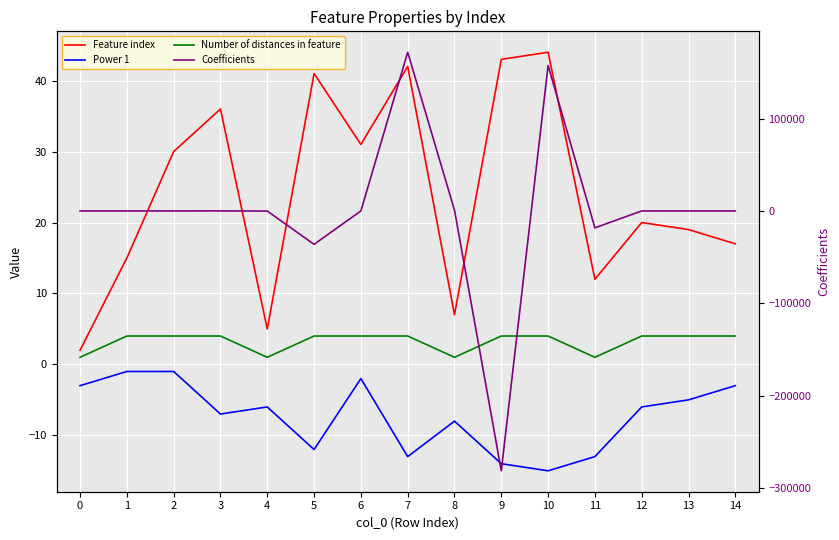

Where is the first local minimum for Coefficients?

1